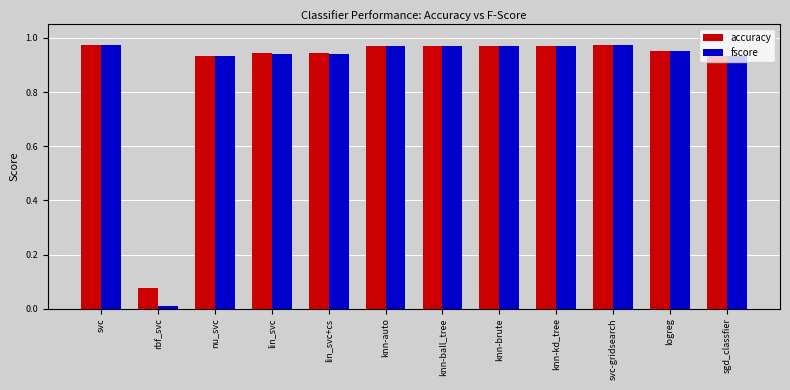

What is the total value across all series at knn-kd_tree?

1.9